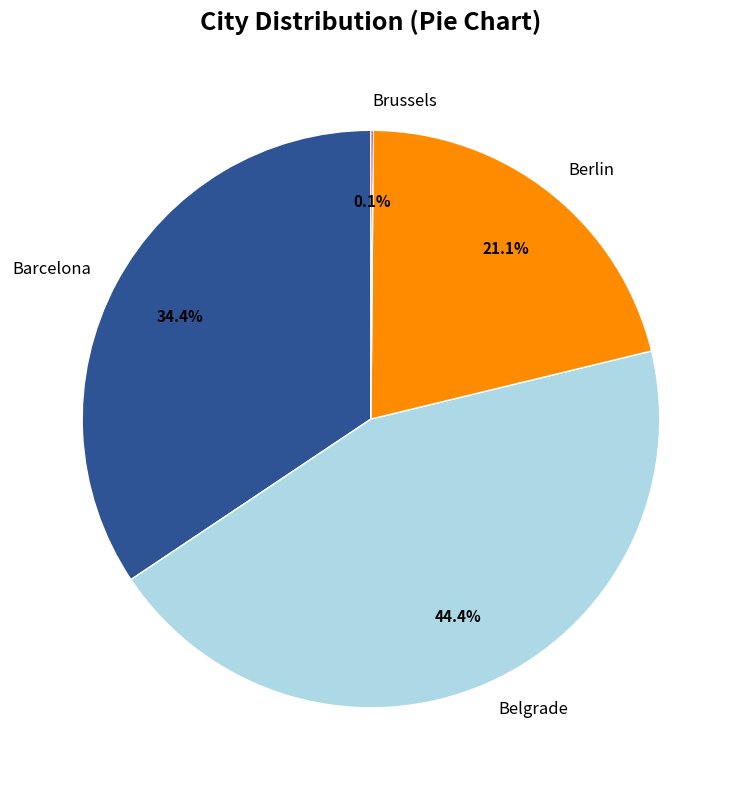

Is it true that Barcelona is 27% of the pie?

False